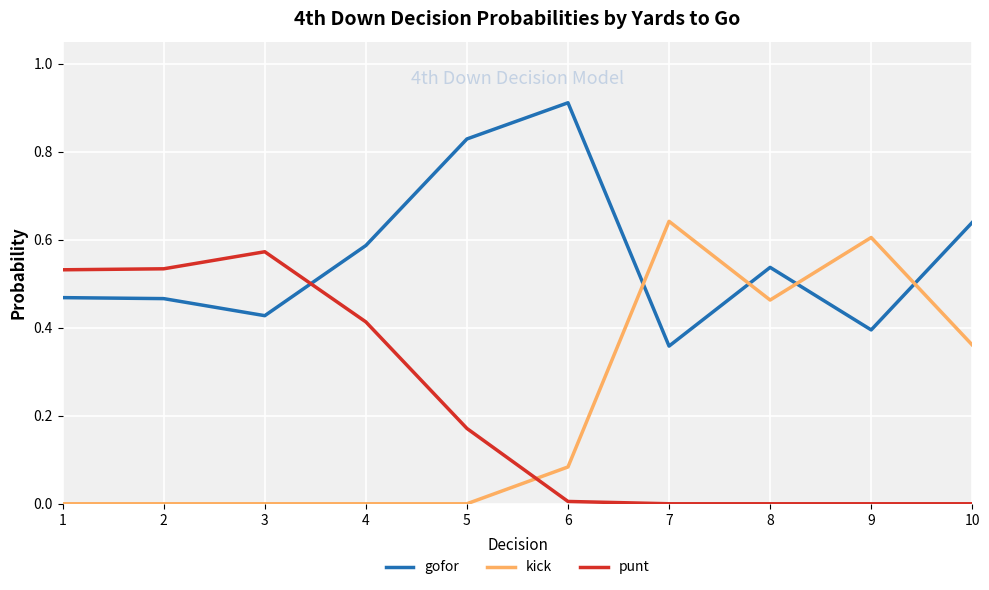

Is it true that gofor equals 0.4 at 3?

True